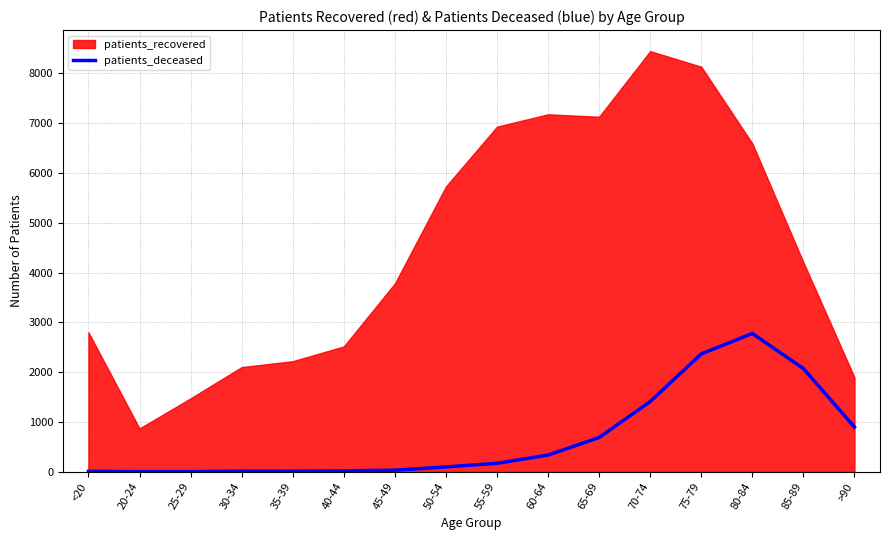

What is the label of the 5th point from the left?

35-39